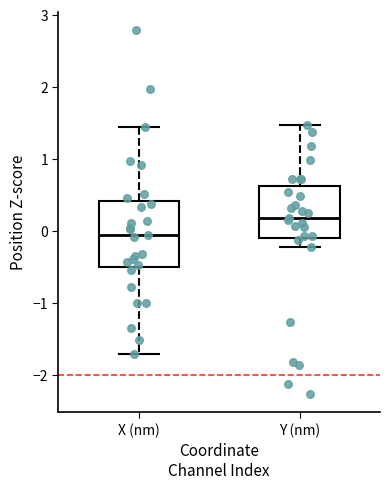

Reading left to right, transcribe this box plot: for each box, give where its median line is, the range the box spans, and where its two whiskers end, as read against the y-axis. The values are not printed on the chart, so give them approximately, as read against the axis.

X (nm): median -0.1, box -0.5 to 0.4, whiskers -1.7 to 1.4
Y (nm): median 0.2, box -0.1 to 0.6, whiskers -0.2 to 1.5